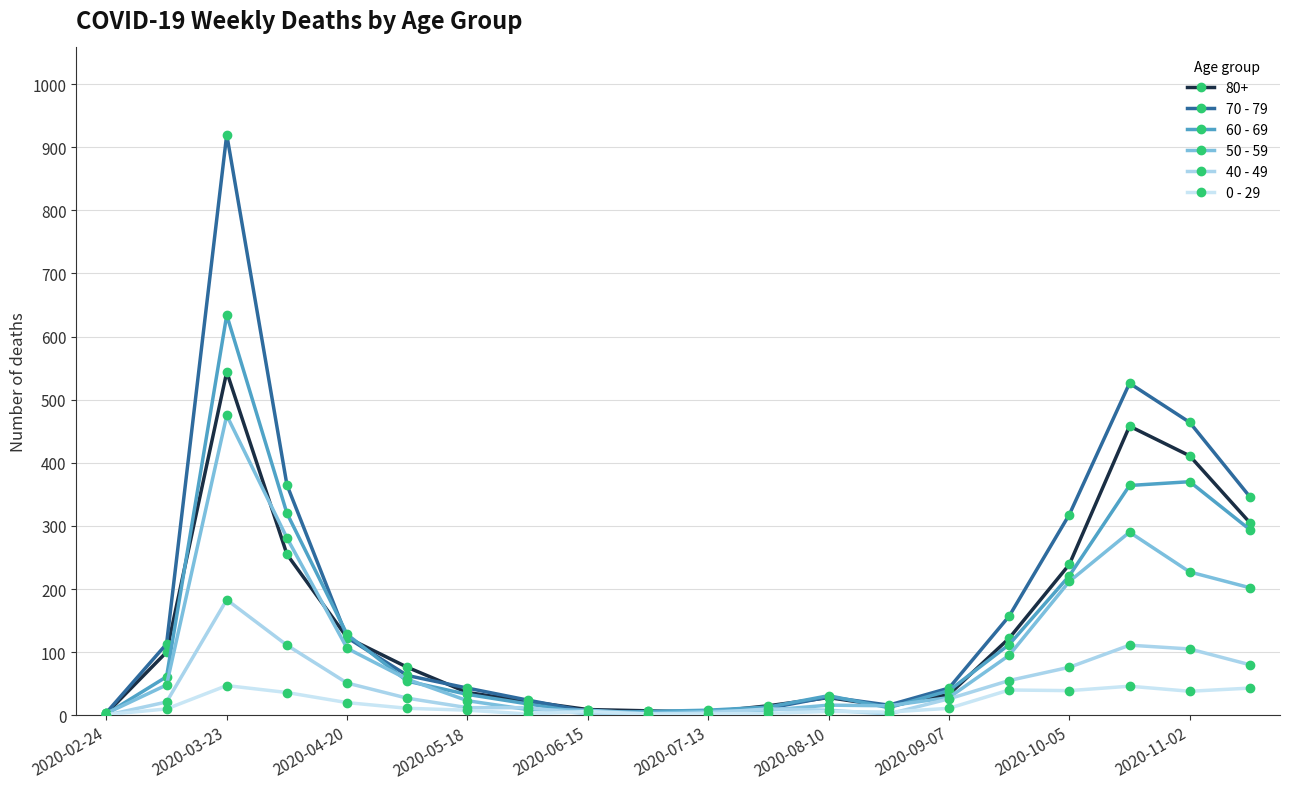

What are all the series names shown in the legend?

80+, 70 - 79, 60 - 69, 50 - 59, 40 - 49, 0 - 29